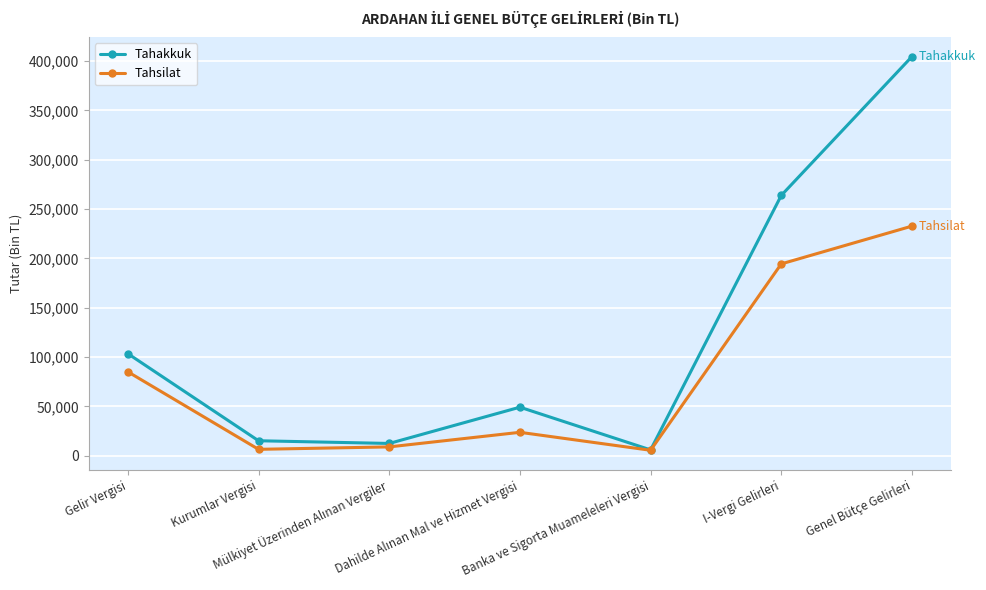

What is the difference between the maximum and minimum values in the Tahsilat series?

227238